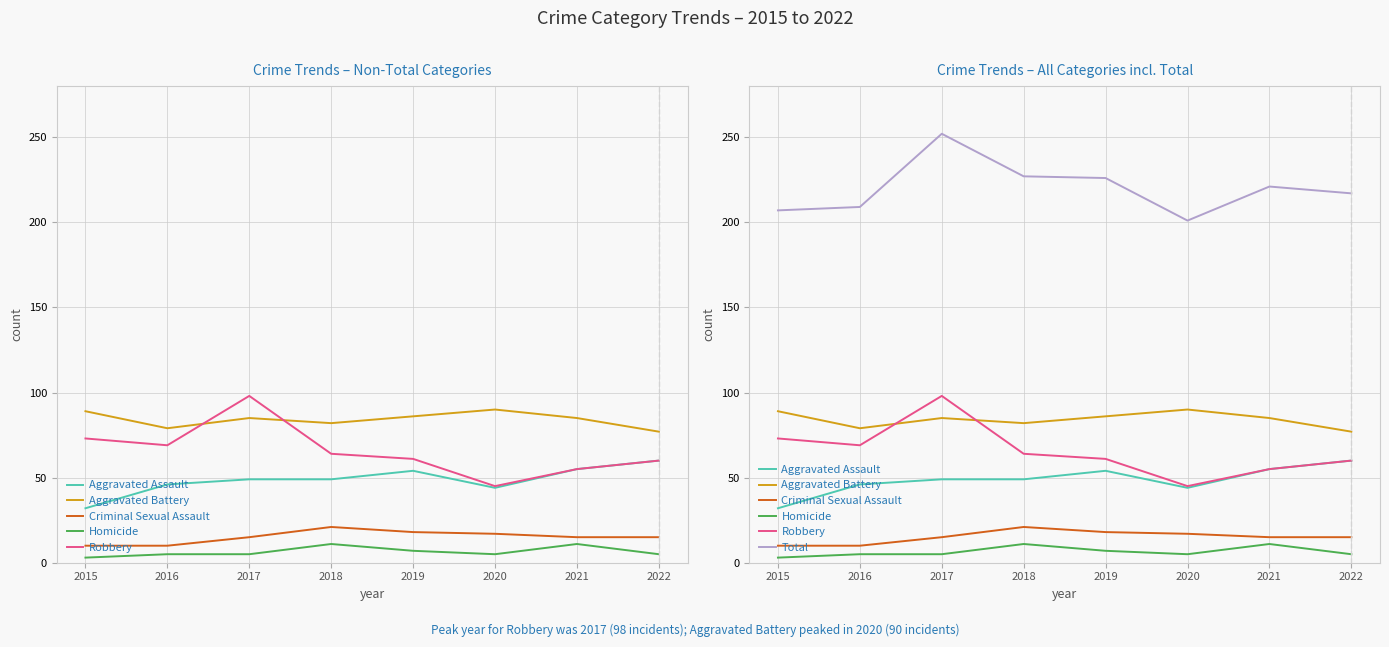

Does the chart have visible grid lines?

Yes